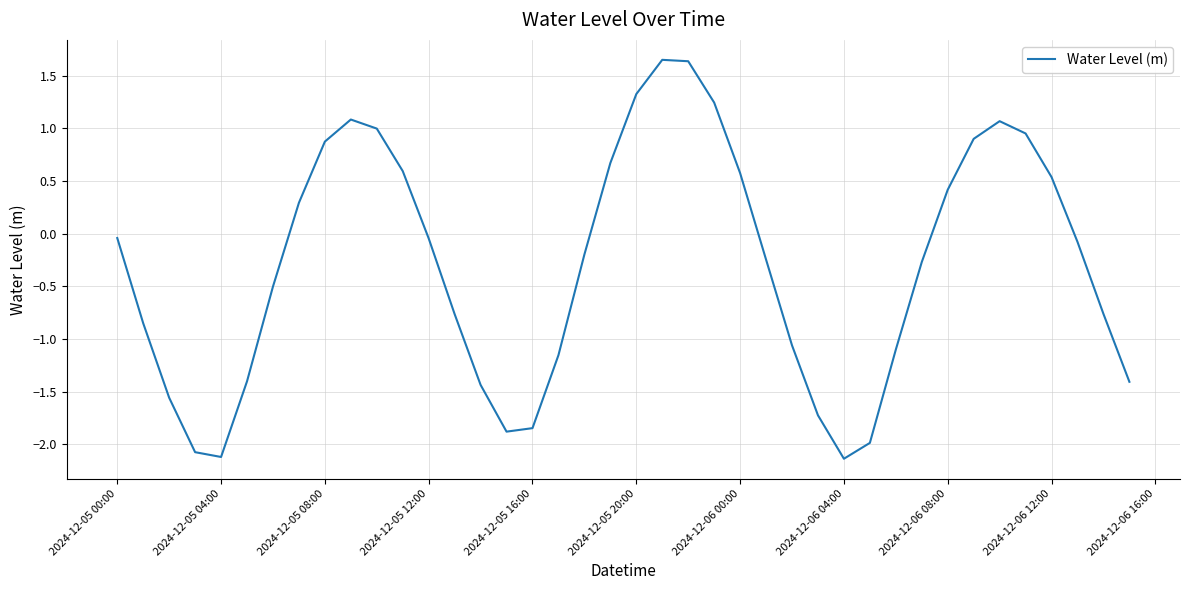

What is the difference between the maximum and minimum values?

3.8